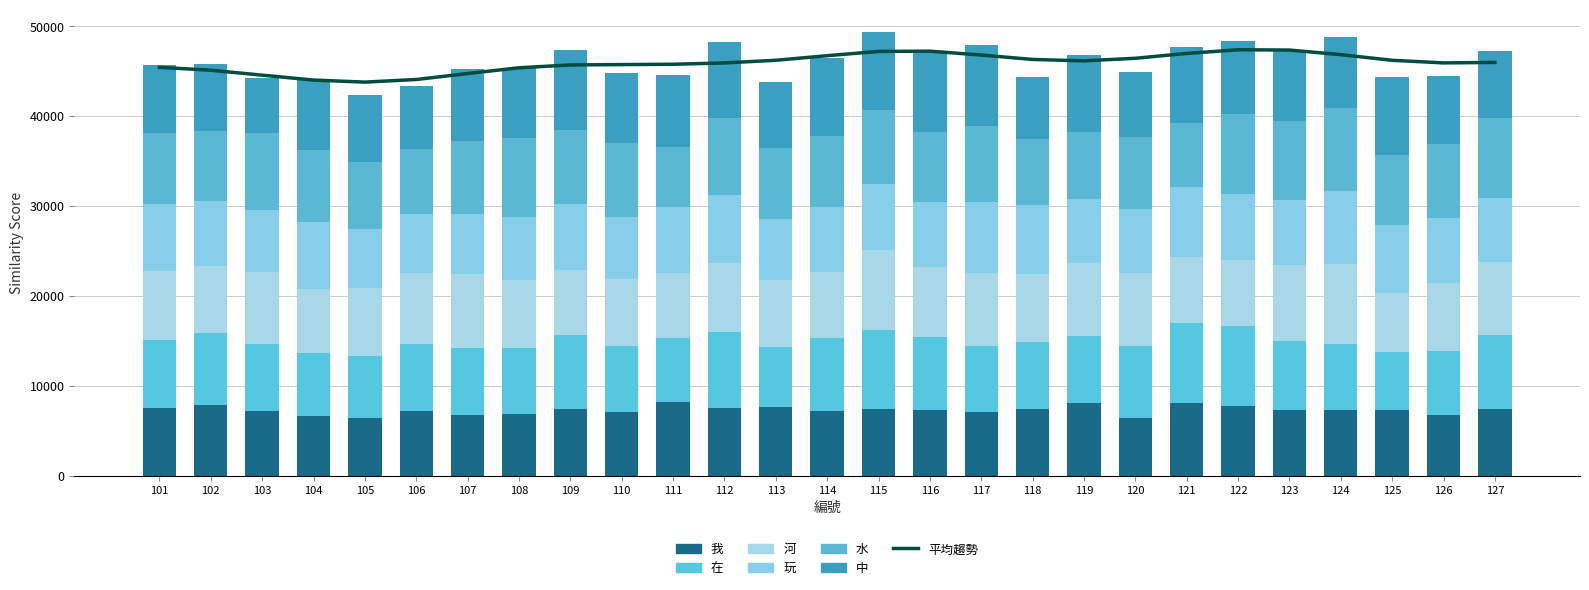

At 119, list the series in order from smallest to largest.

玩, 水, 在, 我, 河, 中